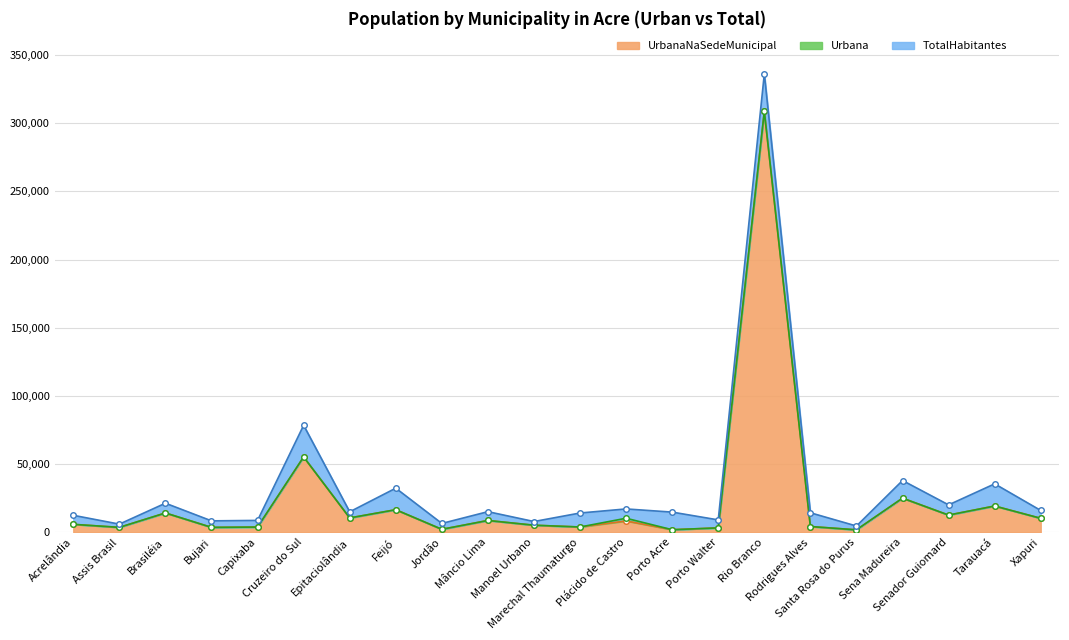

Does the chart display data point markers on the line(s)?

Yes